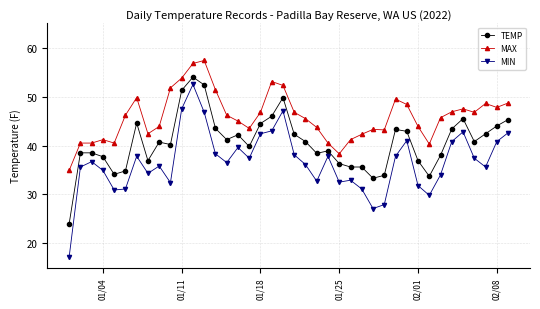

What is the difference between the maximum and minimum values in the MIN series?

35.3